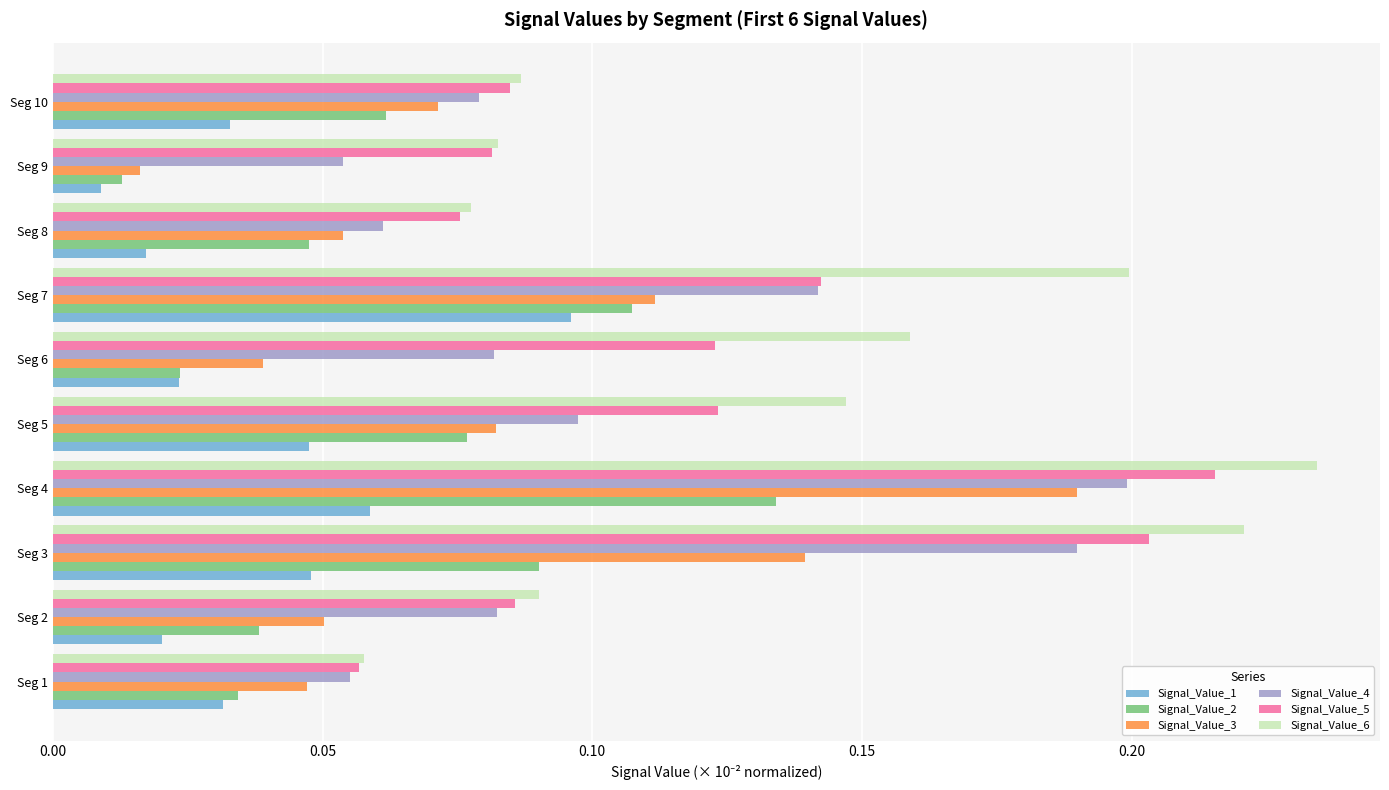

Rank the series by their average value, from lowest to highest.

Signal_Value_1, Signal_Value_2, Signal_Value_3, Signal_Value_4, Signal_Value_5, Signal_Value_6